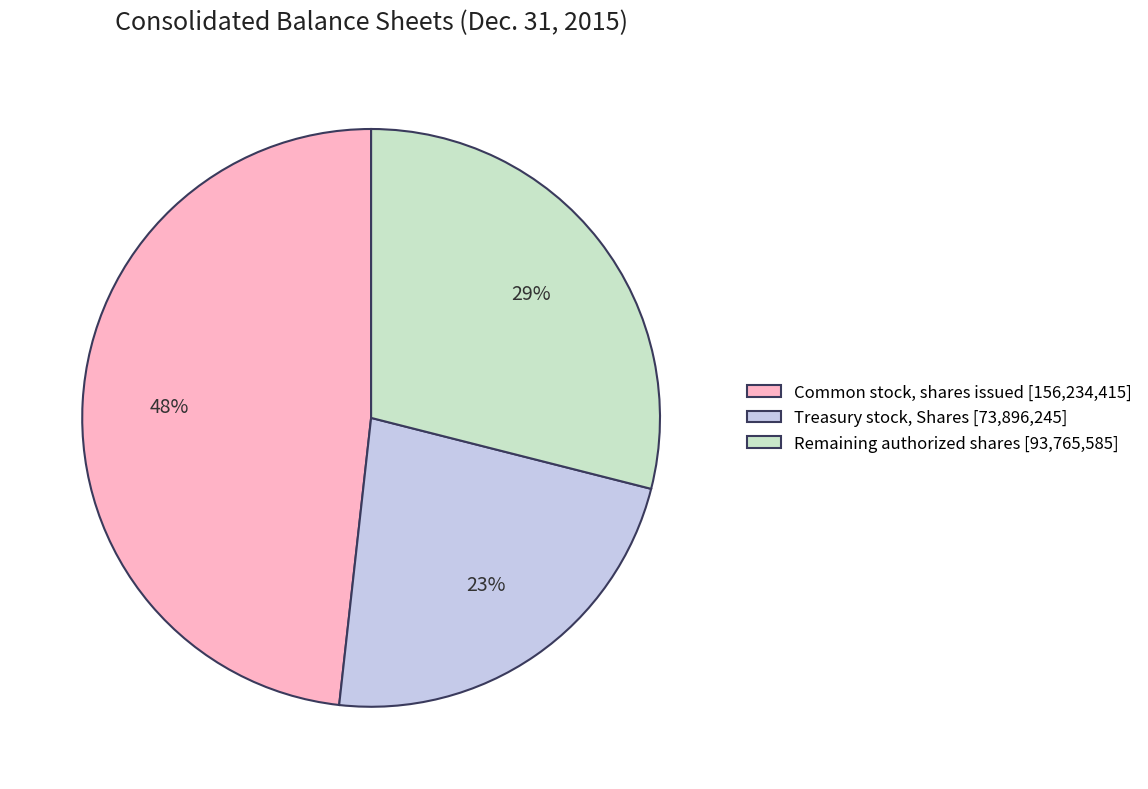

Rank the categories by value from lowest to highest.

Treasury stock, Shares [73,896,245], Remaining authorized shares [93,765,585], Common stock, shares issued [156,234,415]